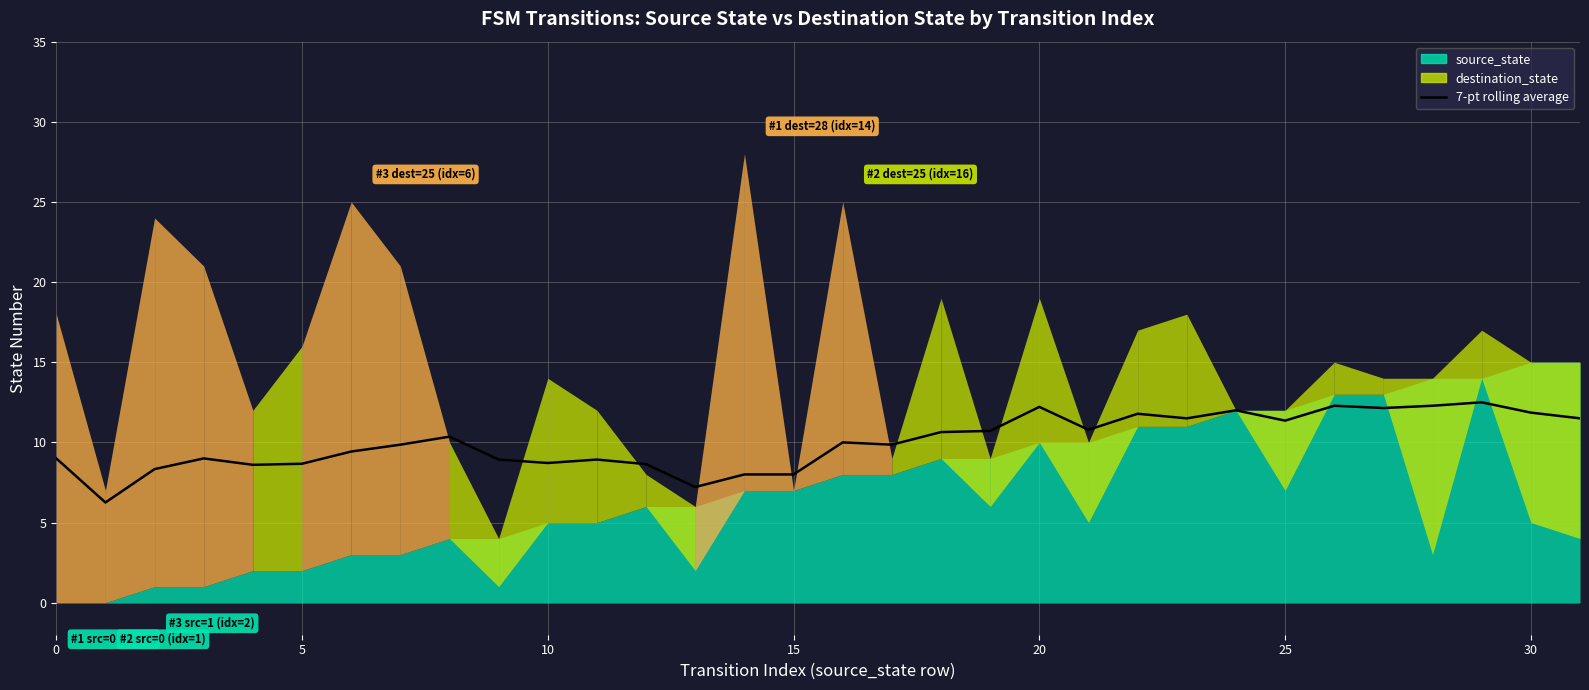

Reading left to right, extract all data points from this chart.

9.0	6.2	8.3	9.0	8.6	8.7	9.4	9.9	10.4	8.9	8.7	8.9	8.6	7.2	8.0	8.0	10.0	9.9	10.6	10.7	12.2	10.8	11.8	11.5	12.0	11.4	12.3	12.1	12.3	12.5	11.9	11.5